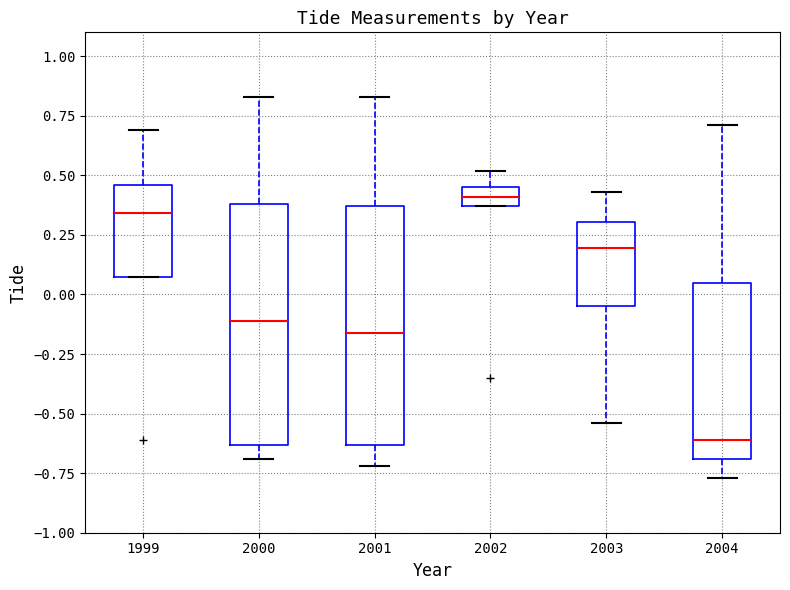

Where is the lower edge of the box at x = 2002 on the y-axis? The values are not printed on the chart, so give them approximately, as read against the axis.

0.35